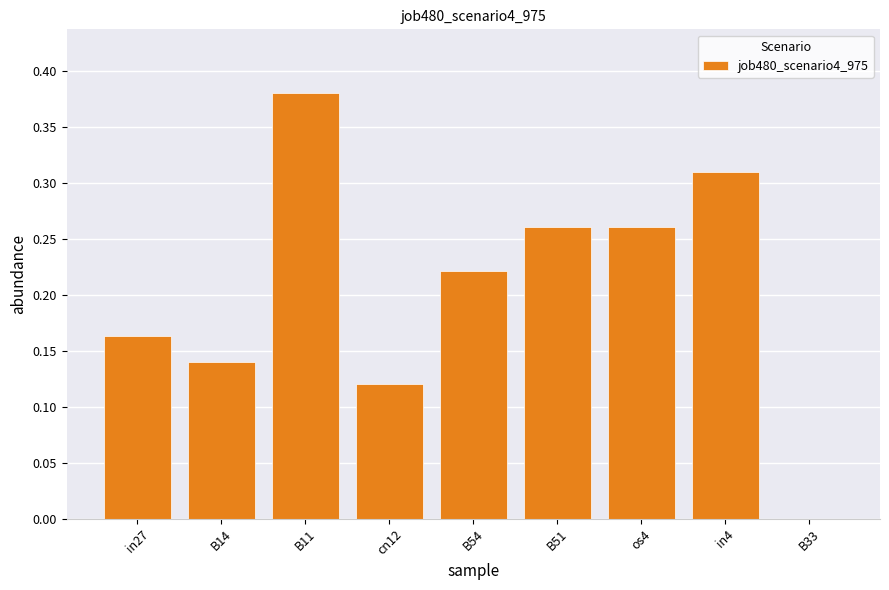

The chart shows a value of 0.1 at B54. True or false?

False